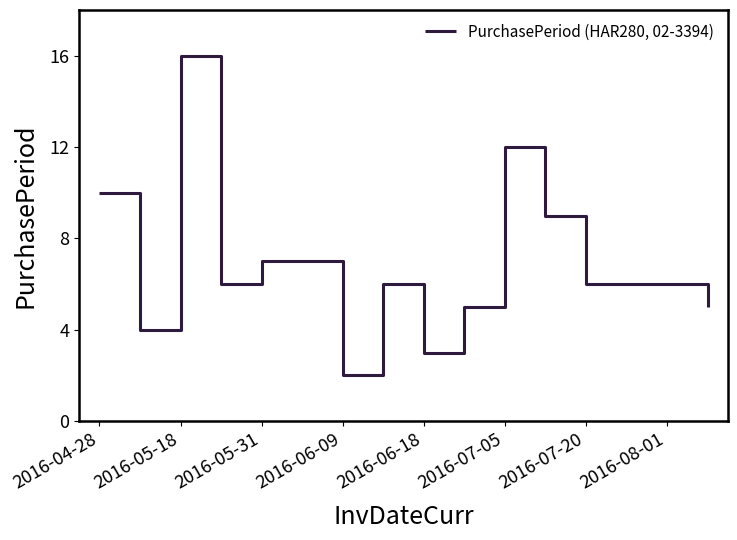

What is the difference between the maximum and minimum values?

14